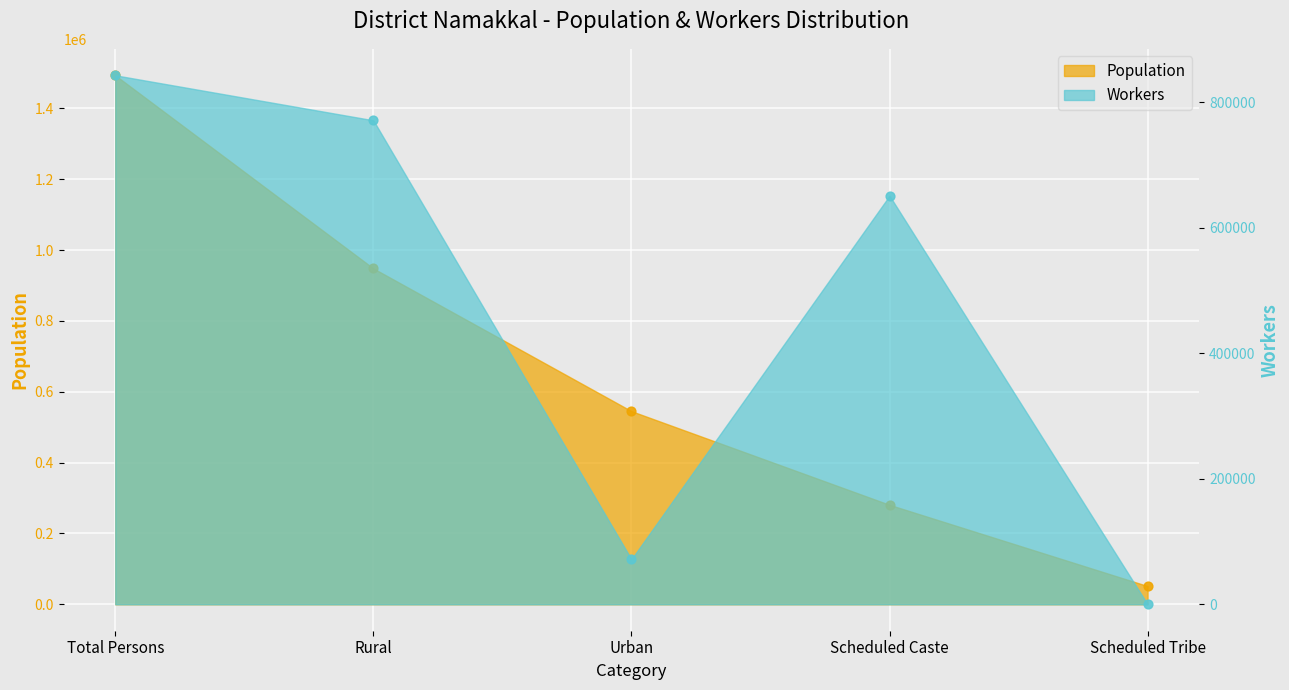

What are all the series names shown in the legend?

Population, Workers